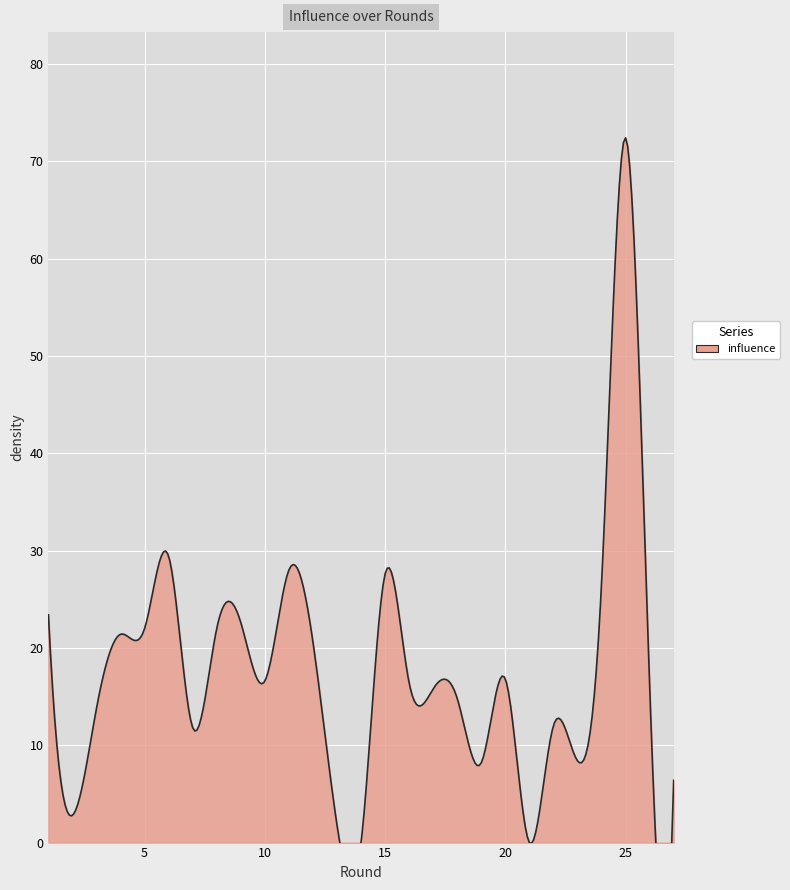

How many points are lower than both their immediate neighbors (excluding endpoints)?

7